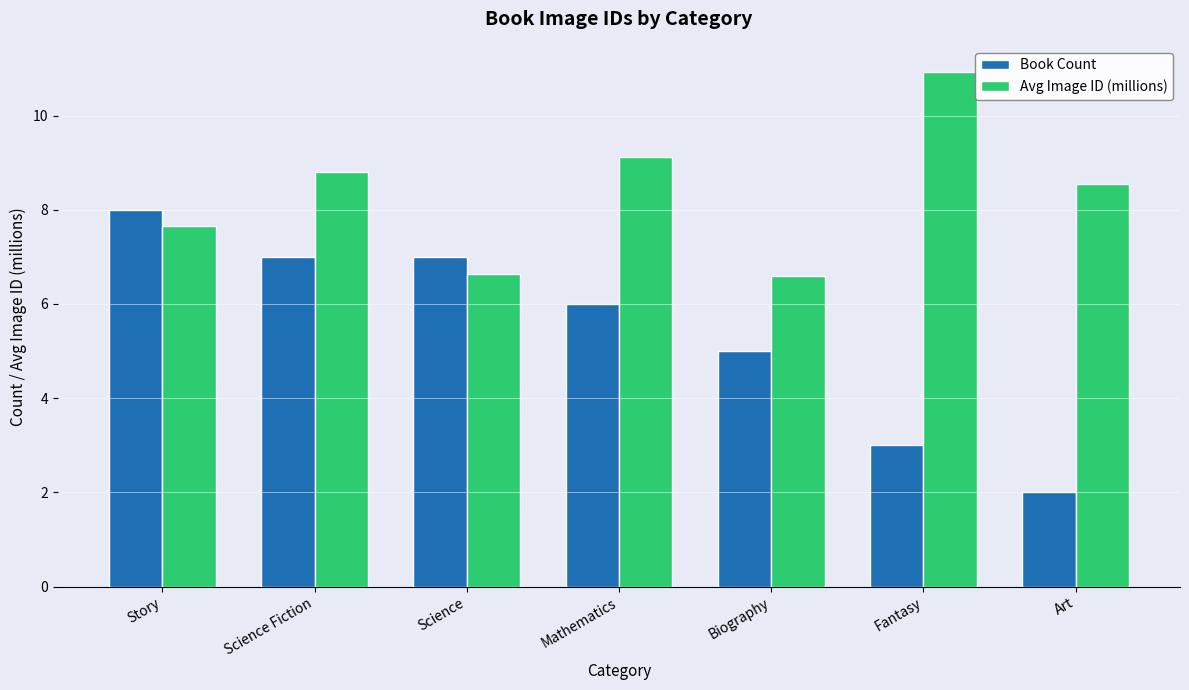

What are all the series names shown in the legend?

Book Count, Avg Image ID (millions)